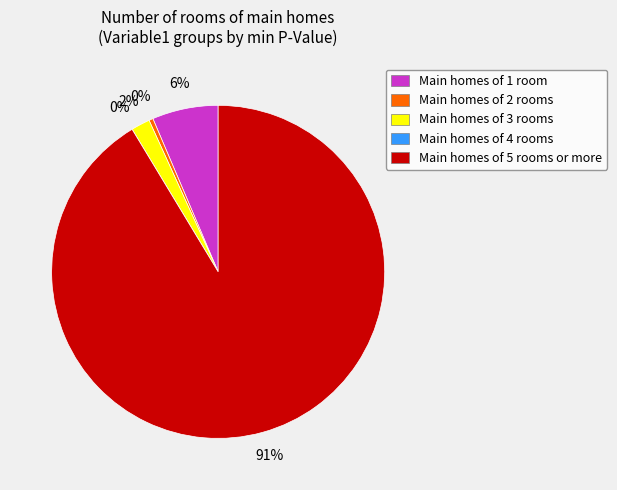

How many slices are in this pie chart?

5